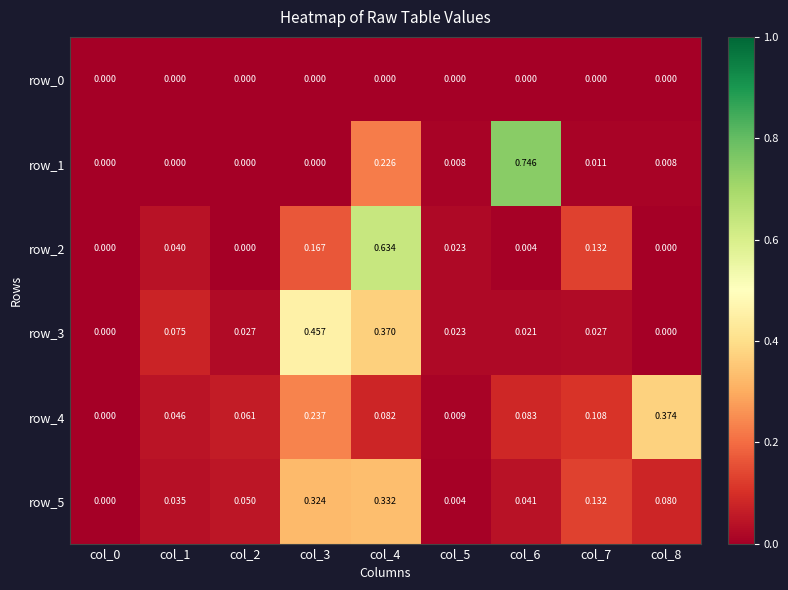

At which category does the chart reach its peak across all series?

col_6